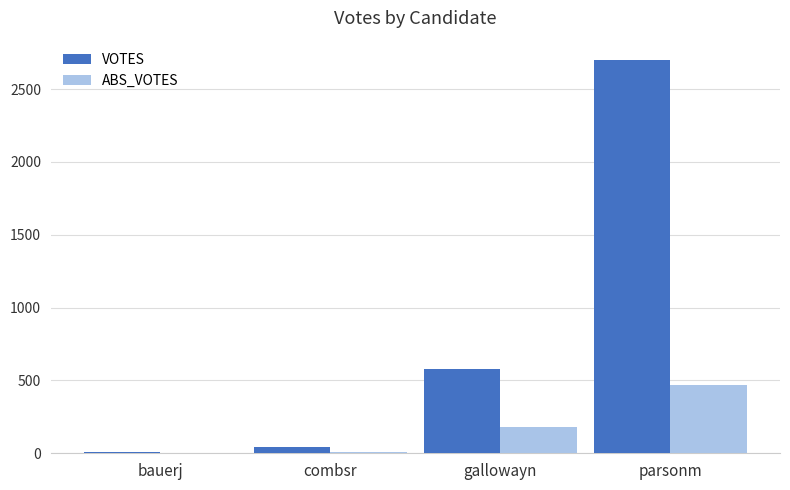

Which series changed the most between bauerj and gallowayn?

VOTES